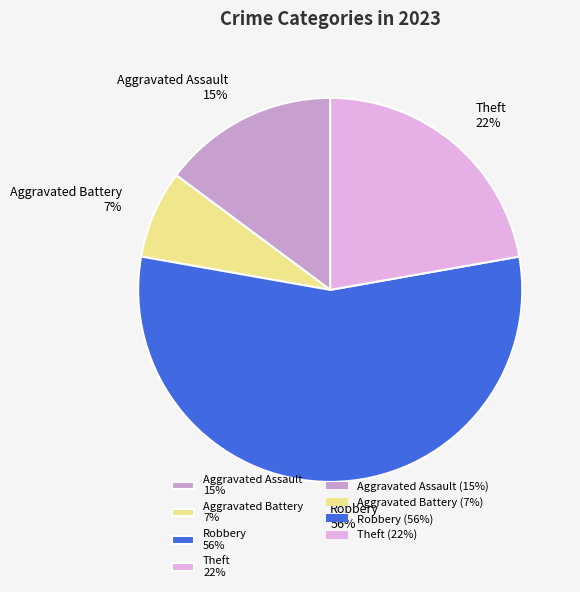

To the nearest percent, what is the average slice percentage?

25%